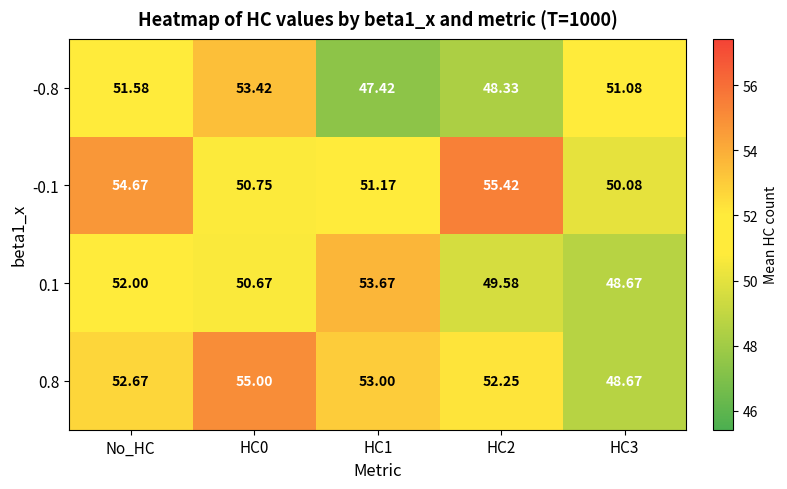

Where does the 0.8 series first go above 52?

No_HC